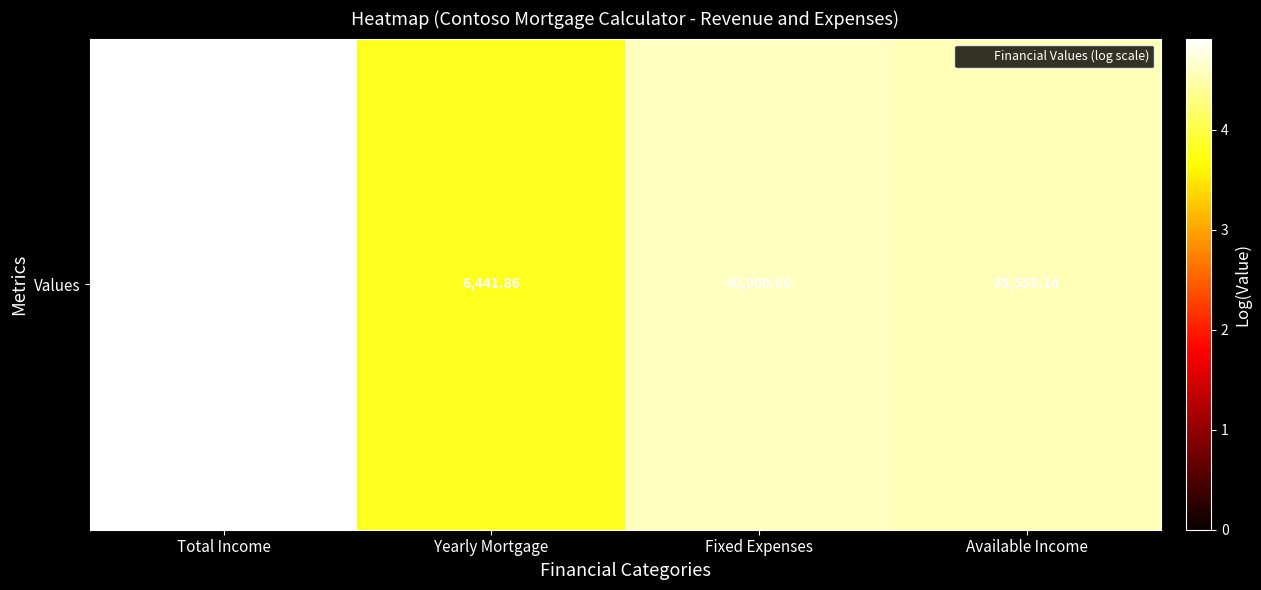

What value does the data have at Fixed Expenses?

4.6